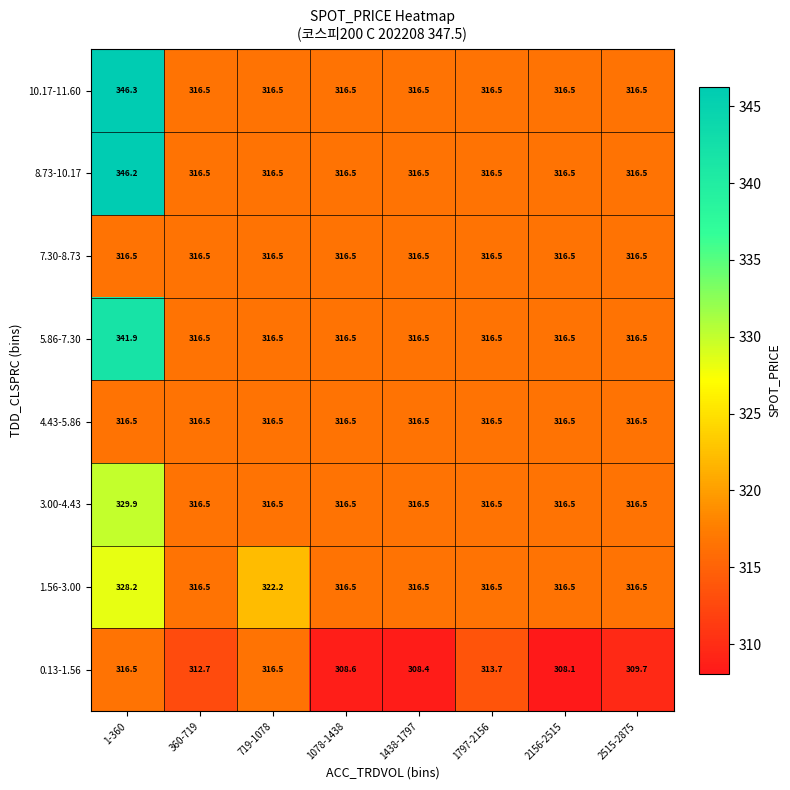

What is the smallest value displayed?

308.1